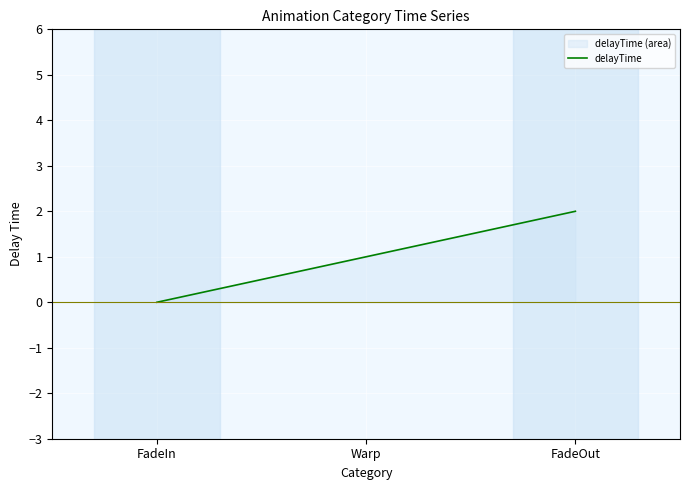

What is the sum of all values?

3